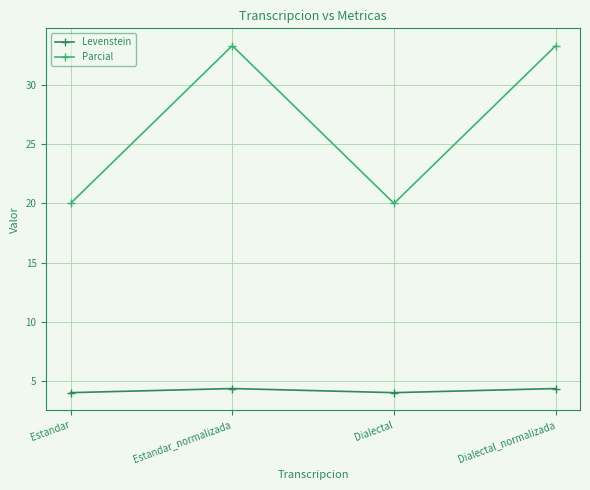

Which series changed the most between Dialectal and Dialectal_normalizada?

Parcial